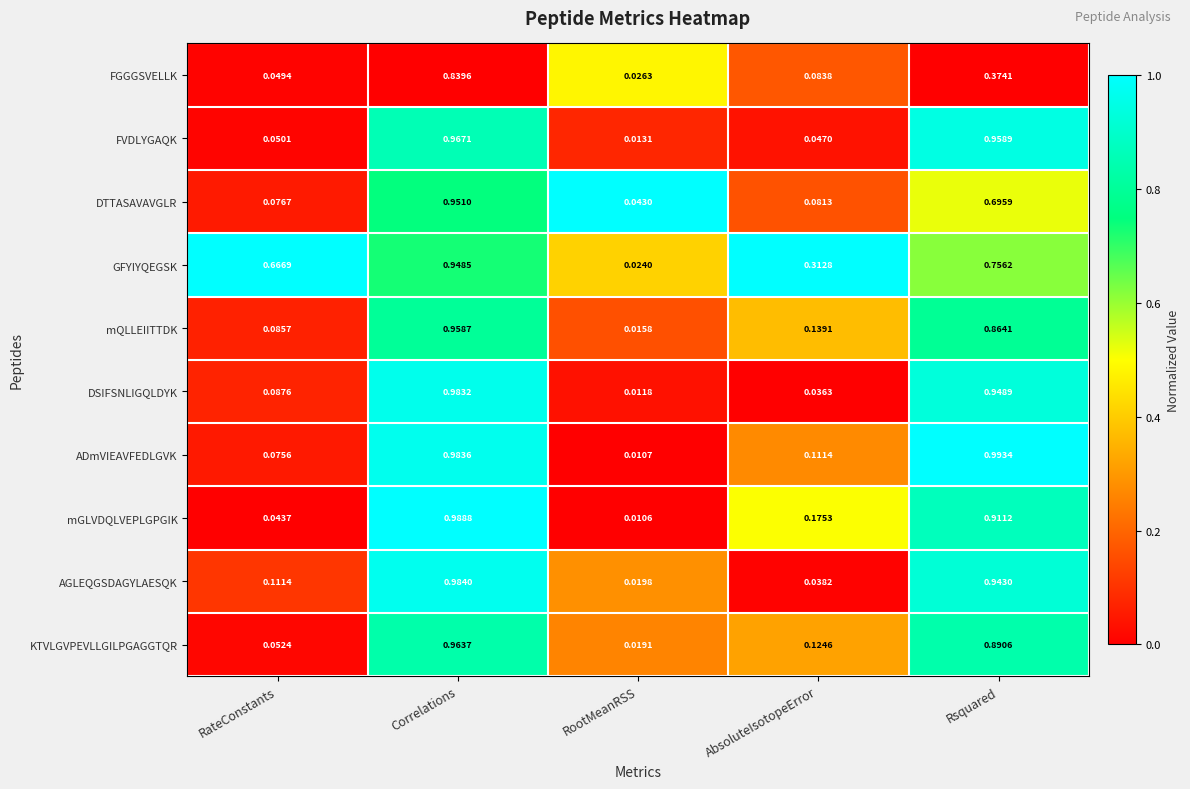

At which label is AGLEQGSDAGYLAESQK closest to 0?

RootMeanRSS